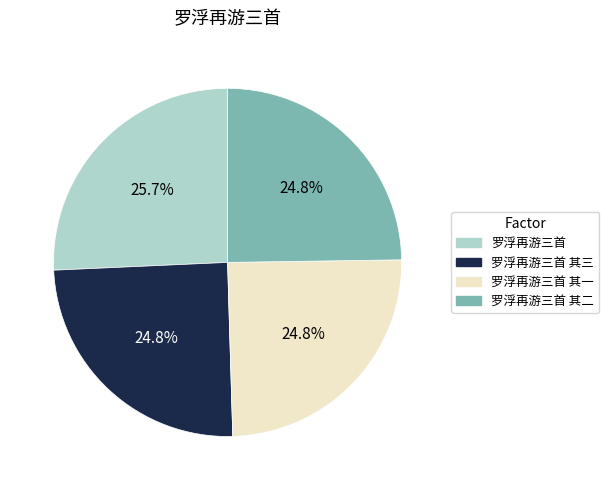

What percentage is NOT represented by 罗浮再游三首?

74.3%